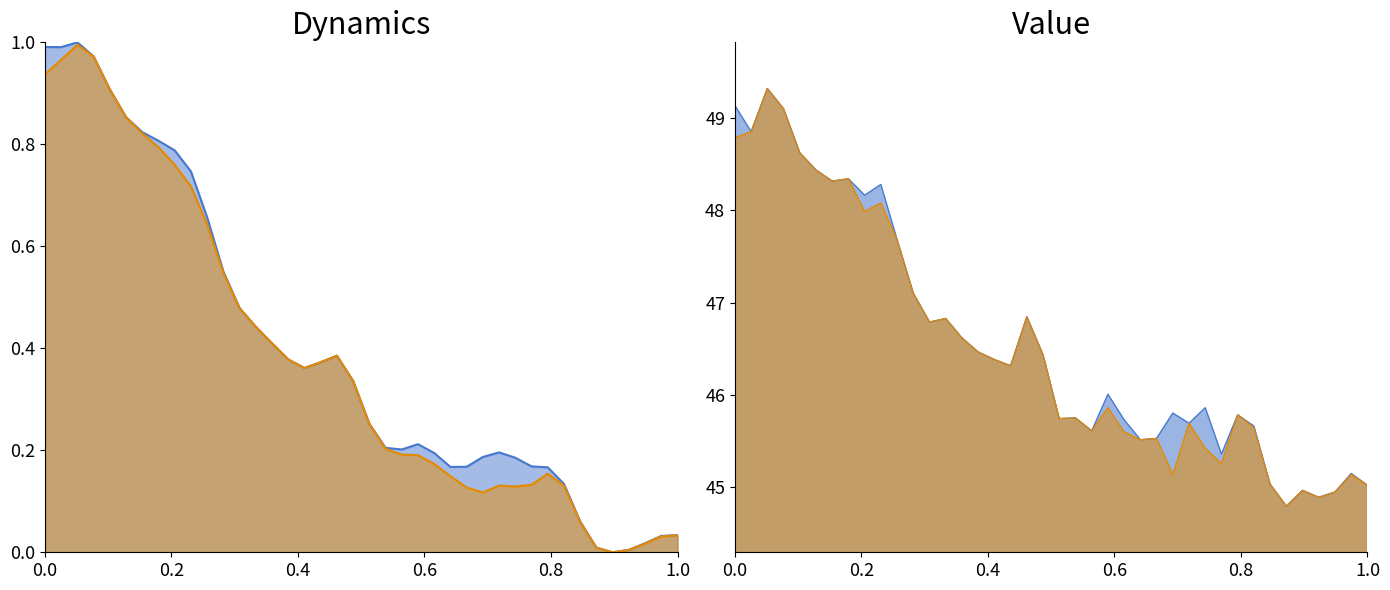

Does the chart have visible grid lines?

No